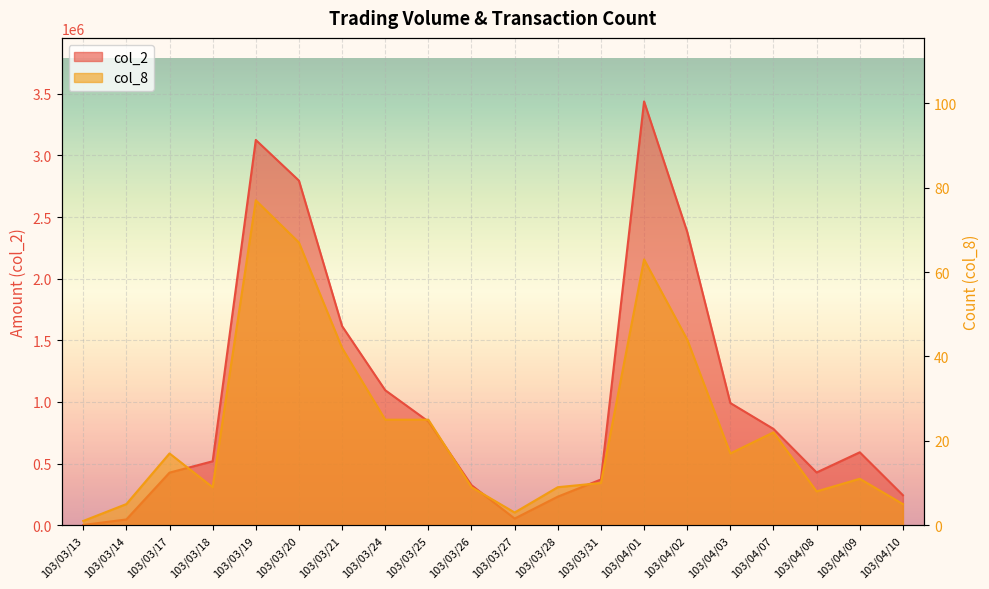

Where is col_8 nearest to the value 39?

103/03/21